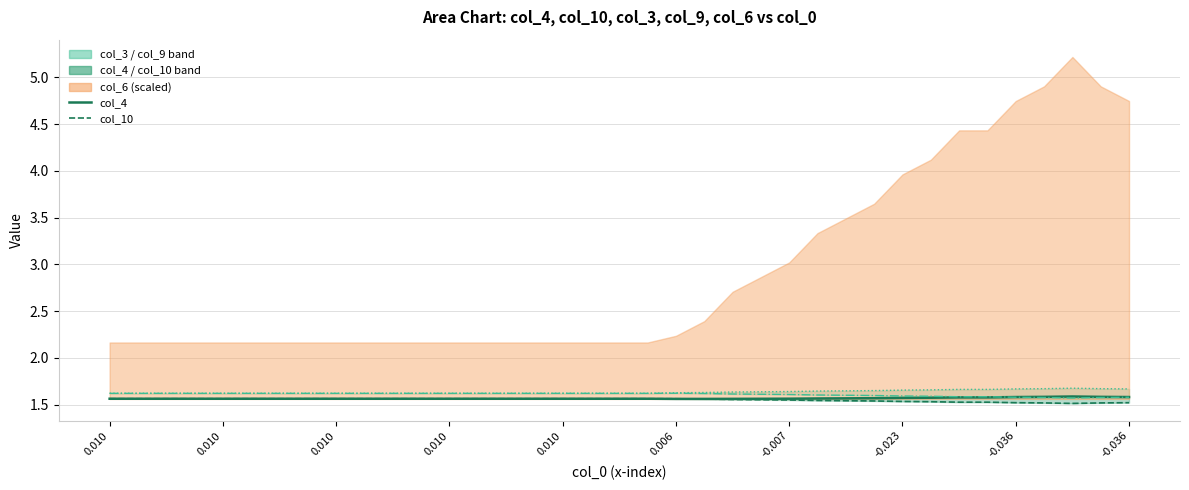

What is the total value across all series at 33?

6.3